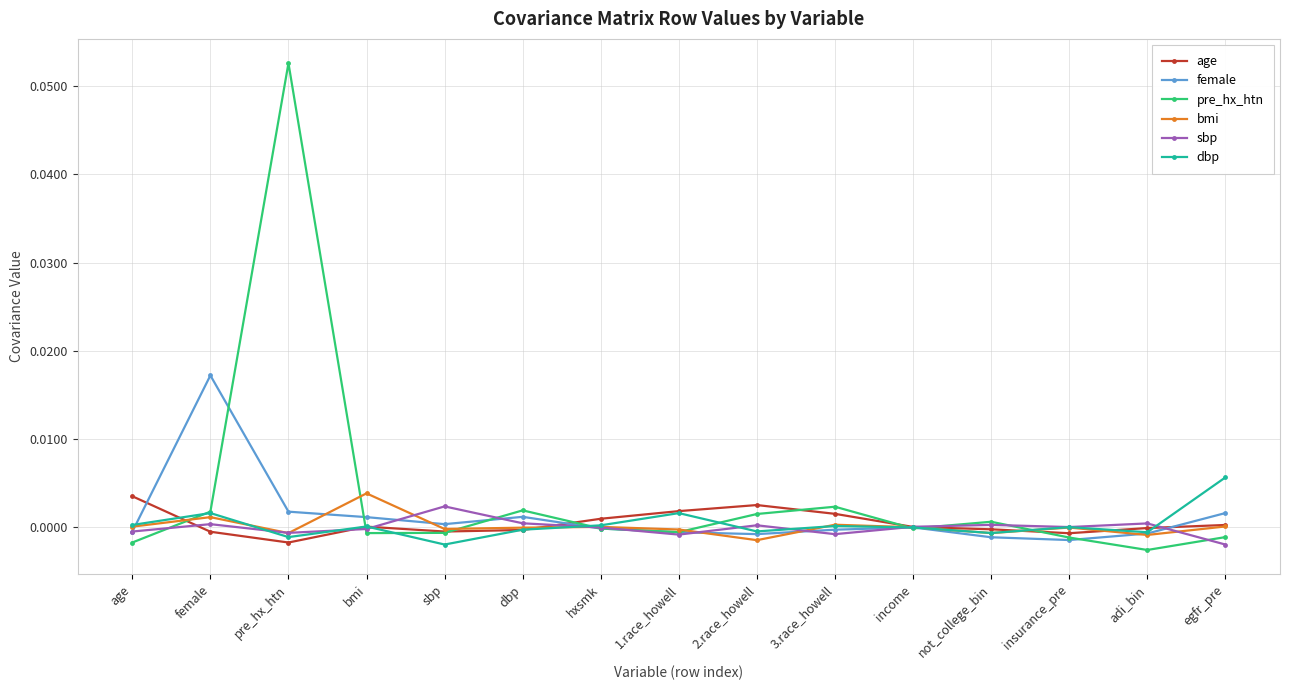

True or false: pre_hx_htn has more than 1 points higher than both neighbors.

True